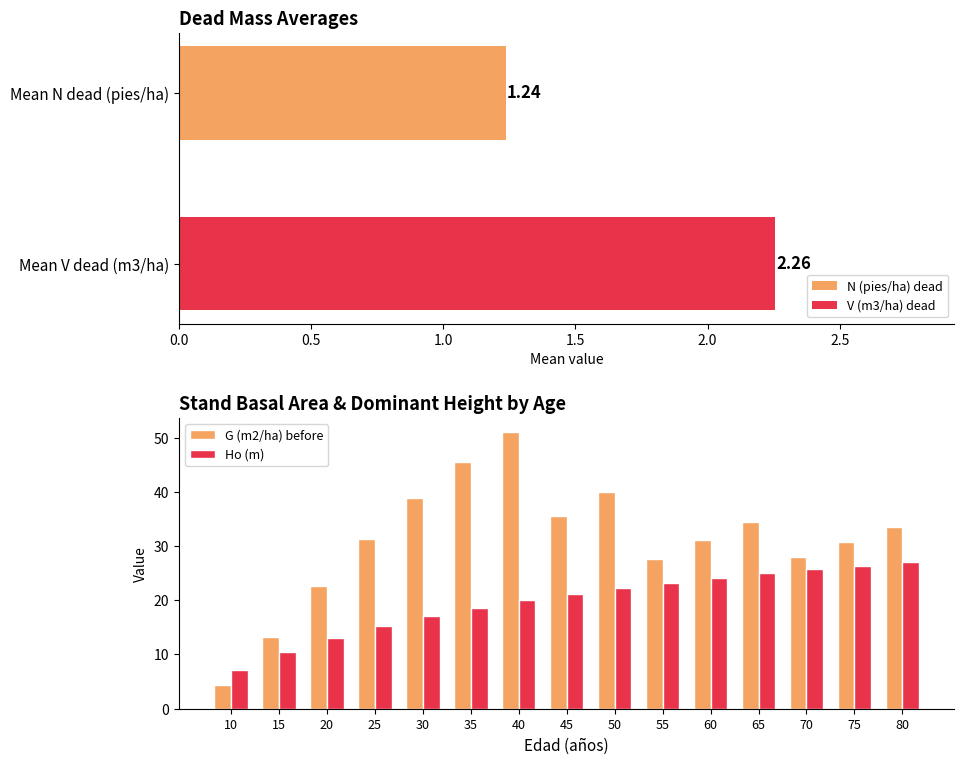

Which series changed the most between 30 and 75?

Ho (m)